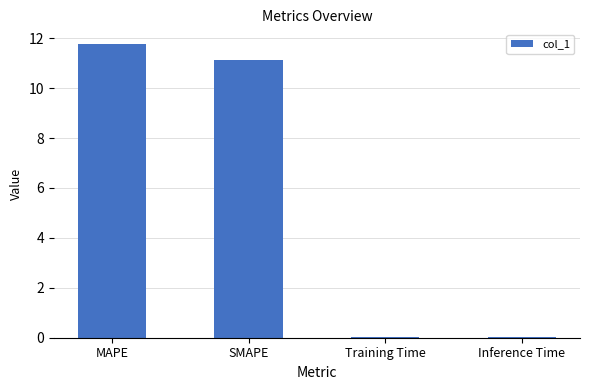

What is the greatest value displayed?

11.8